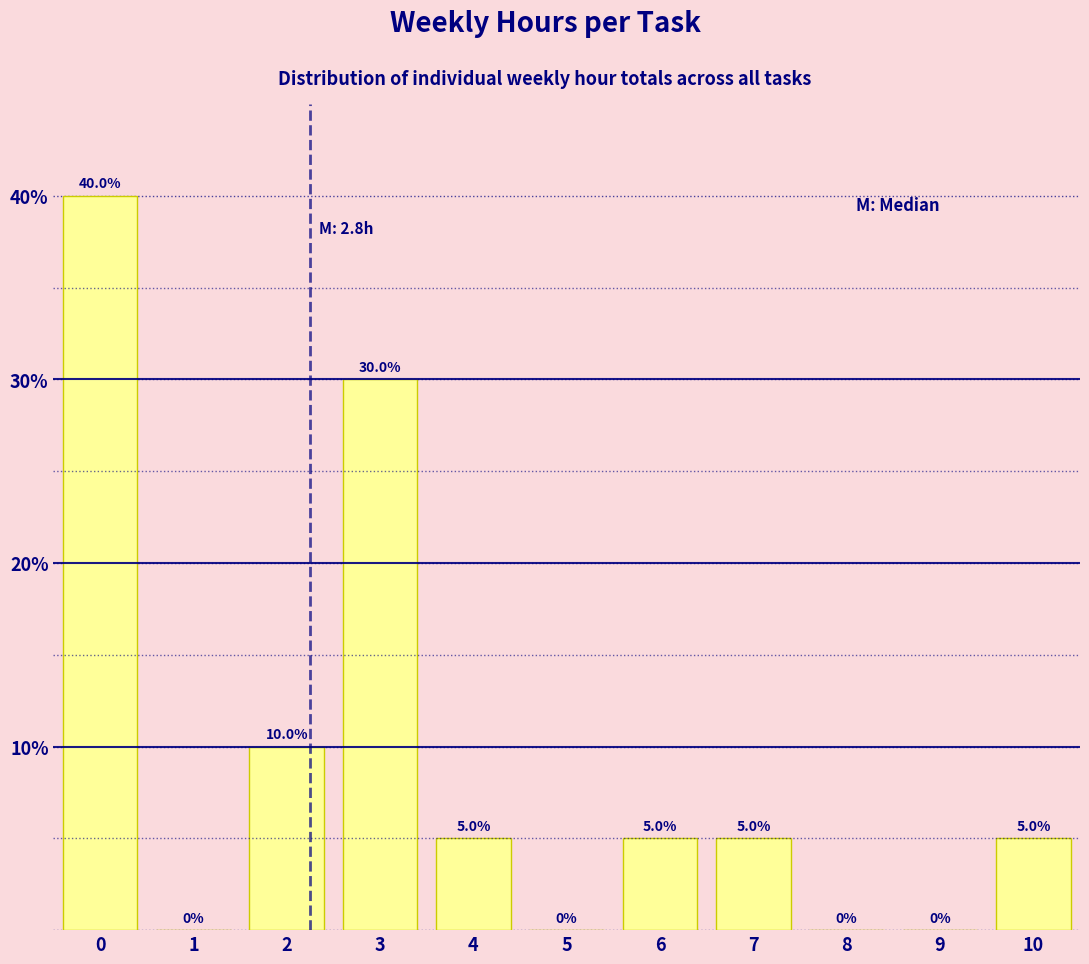

Reading left to right, extract all data points from this chart.

0=40	1=0	2=10	3=30	4=5	5=0	6=5	7=5	8=0	9=0	10=5